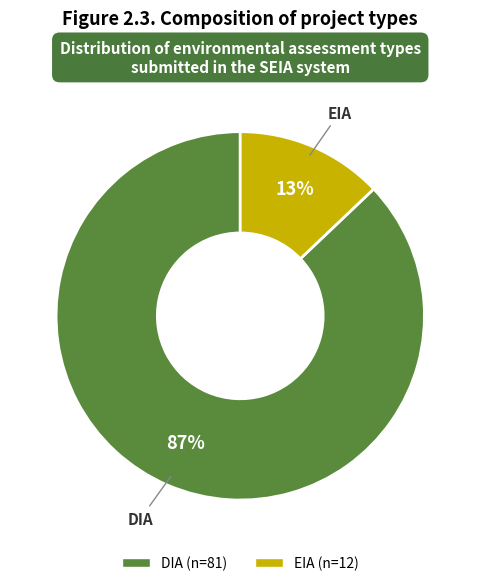

To the nearest percent, what is the difference between the largest and smallest slice percentages?

74%